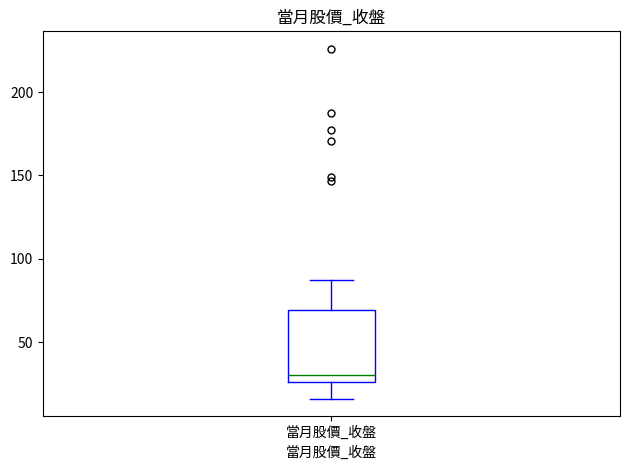

Where does the lower whisker of the box for 當月股價_收盤 end on the y-axis? The values are not printed on the chart, so give them approximately, as read against the axis.

15